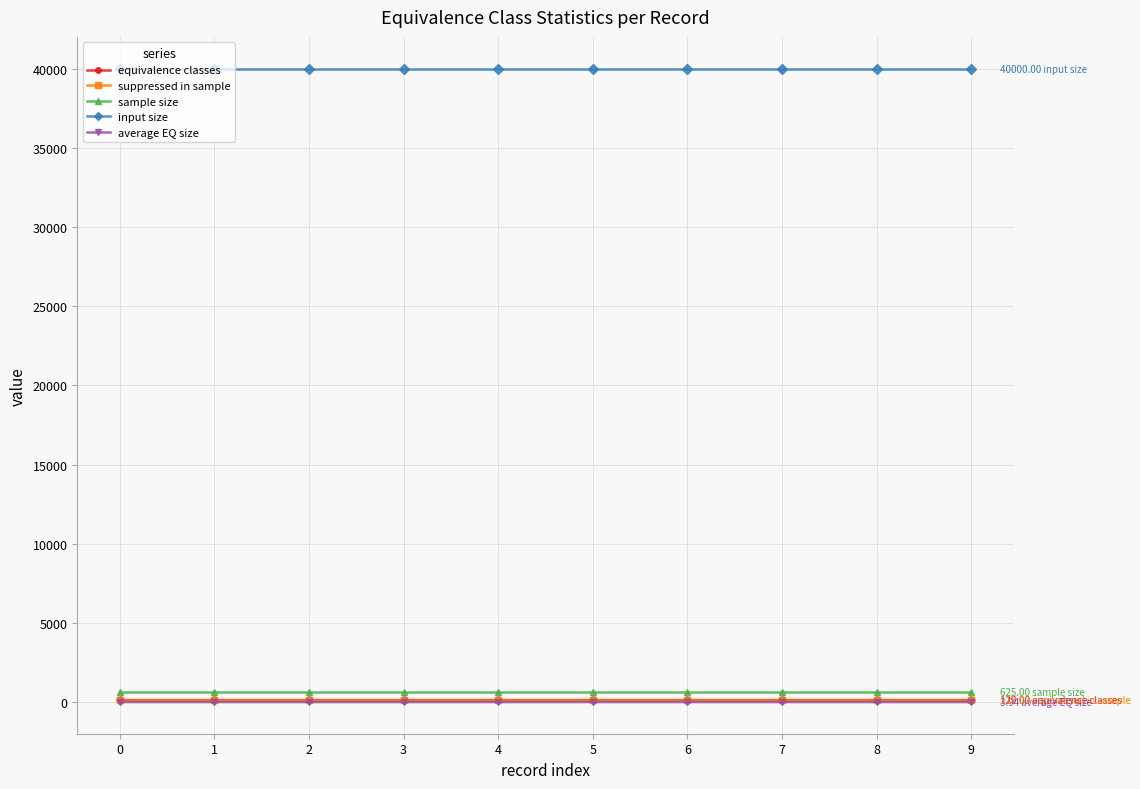

True or false: sample size and suppressed in sample intersect in this chart.

False